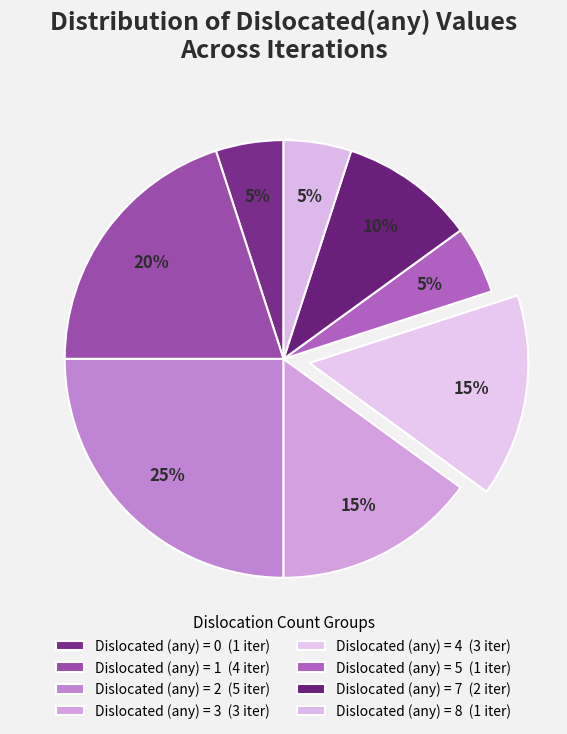

Count the number of slices in the pie.

8